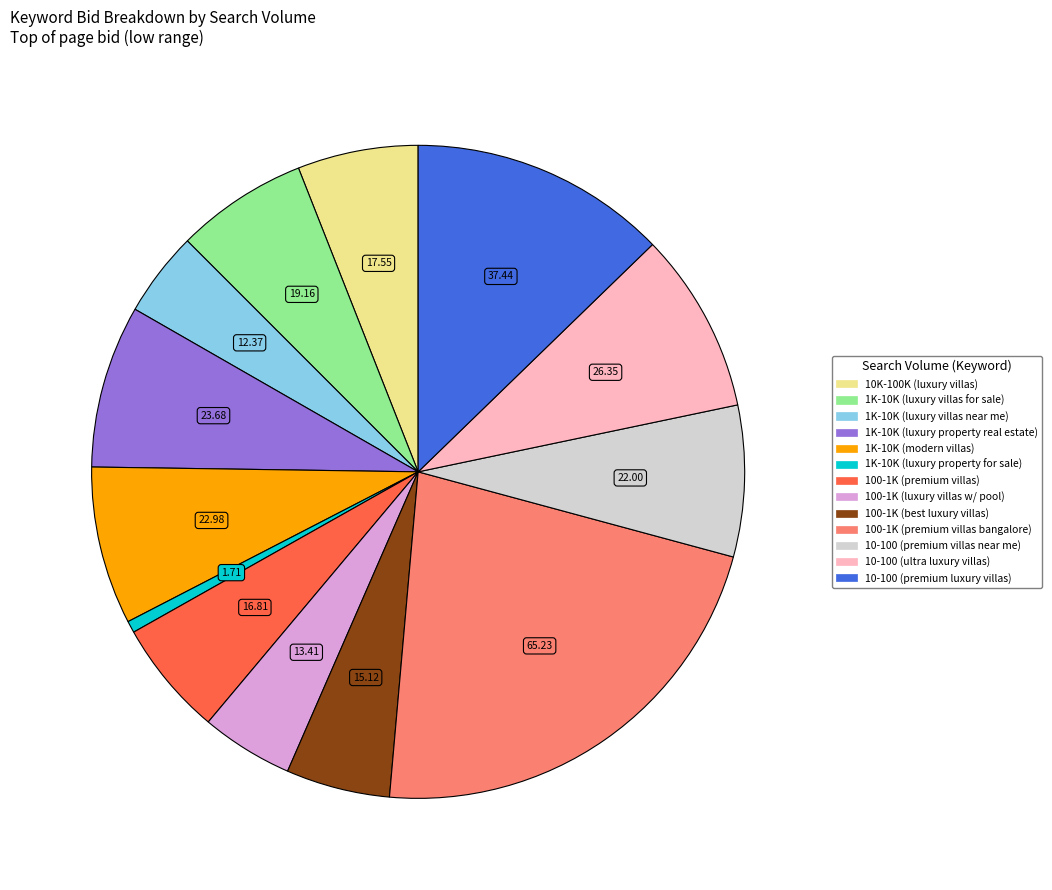

Does any single category account for the majority?

No